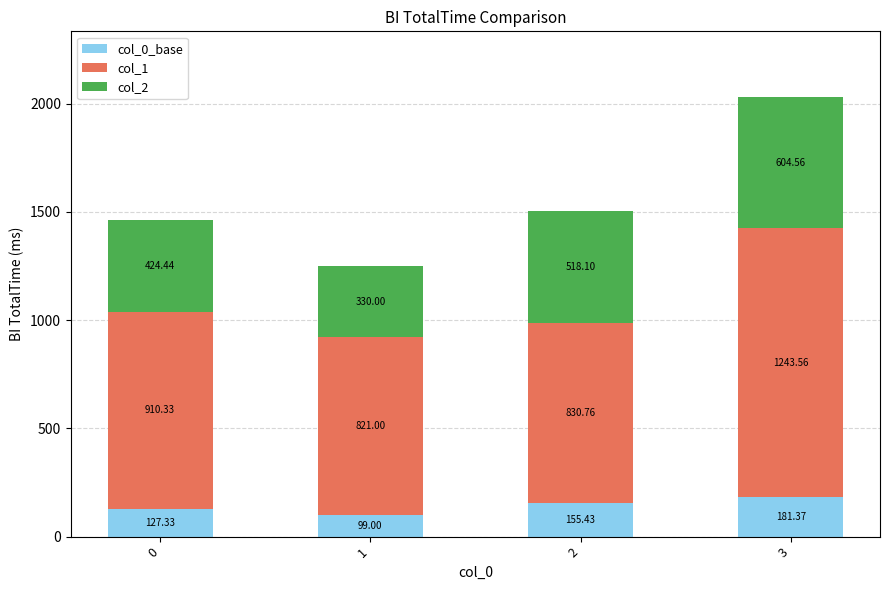

What is the average value of the col_0_base series?

140.8